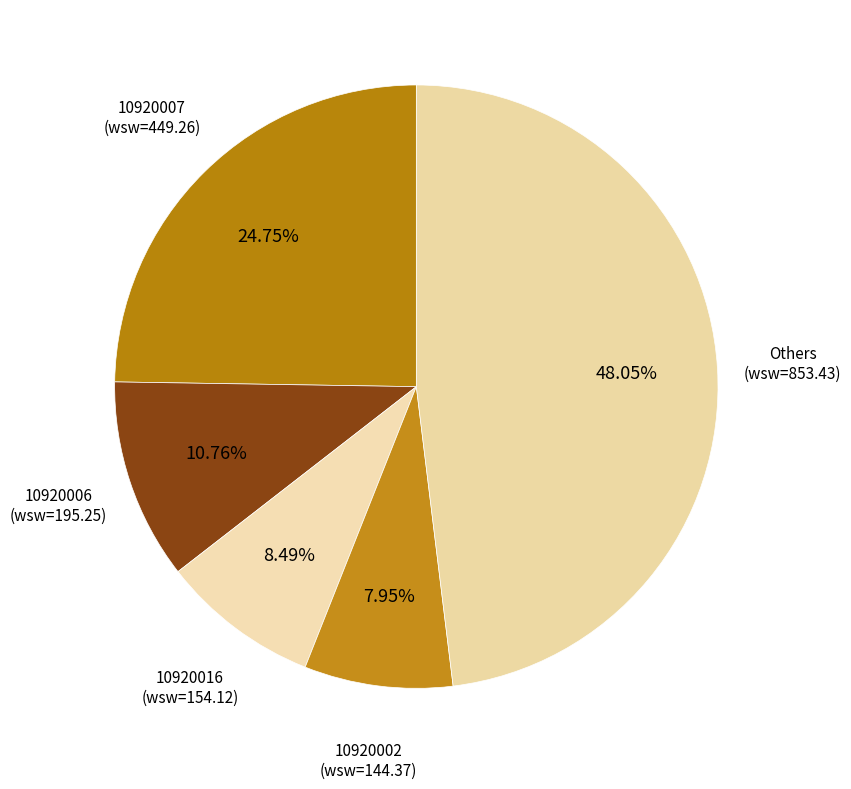

Is the sum of 10920007 (wsw=449.26) and 10920016 (wsw=154.12) greater than half?

No